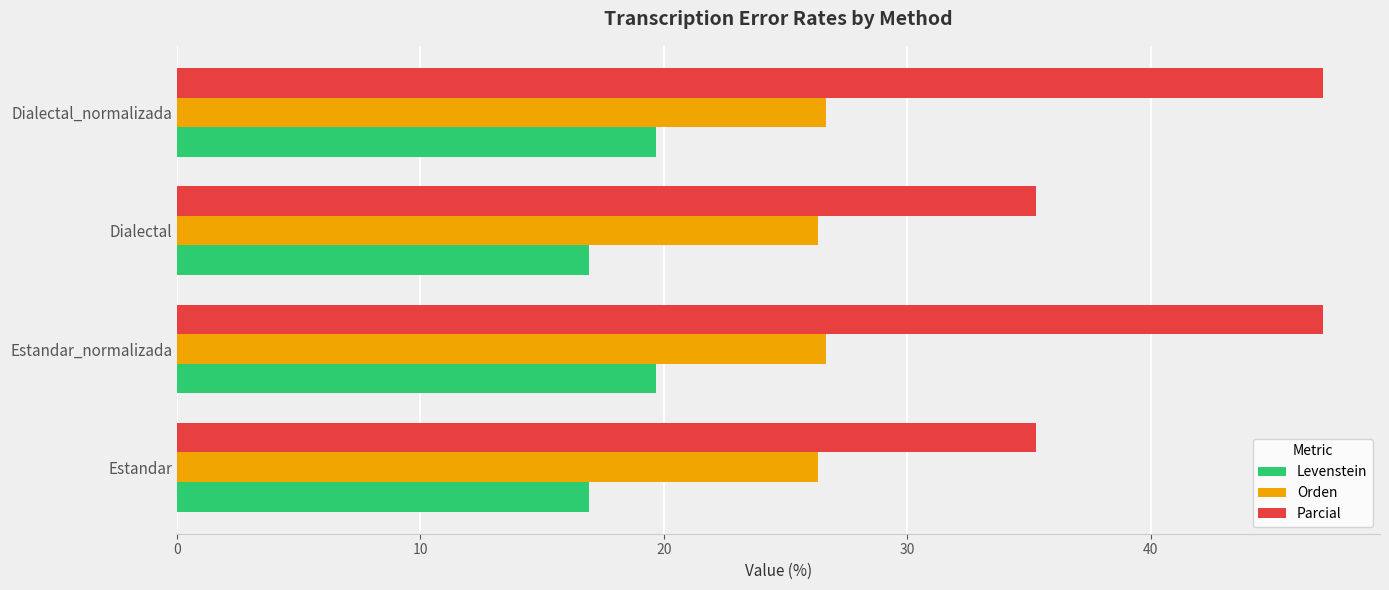

Which series has the largest range (max minus min)?

Parcial